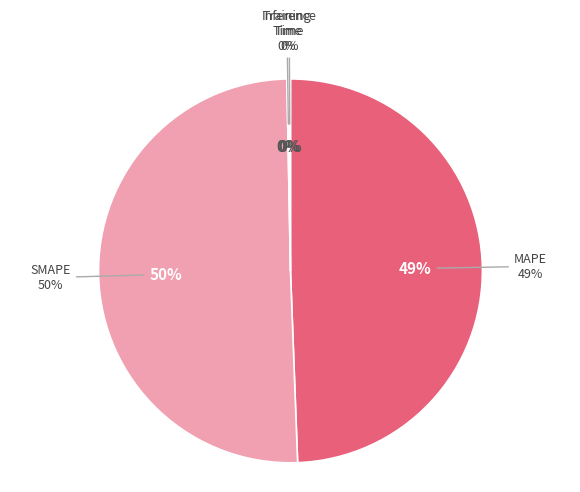

Count the number of slices in the pie.

4